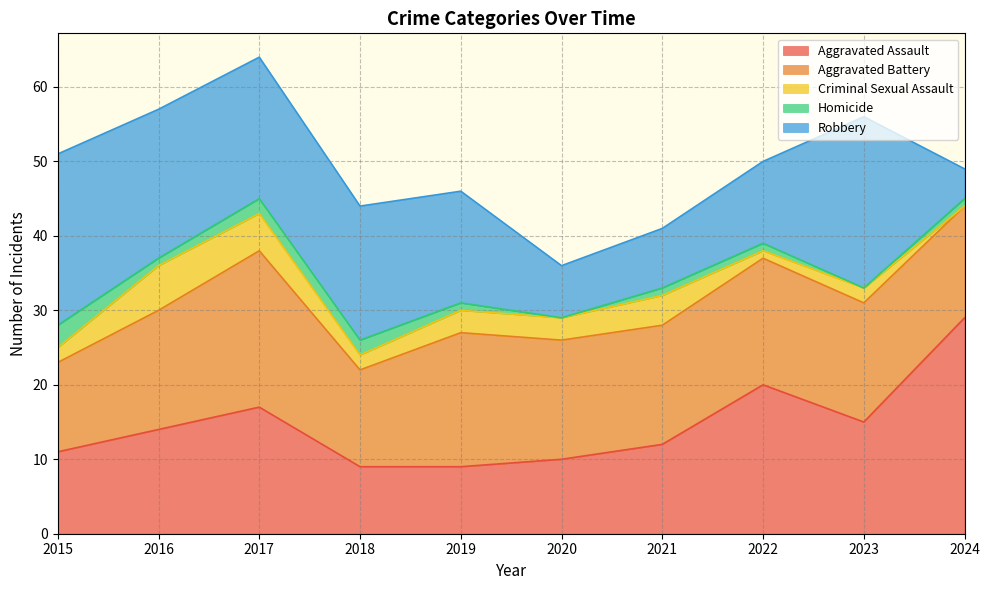

What is the difference between the Aggravated Assault values at 2019 and 2020?

1